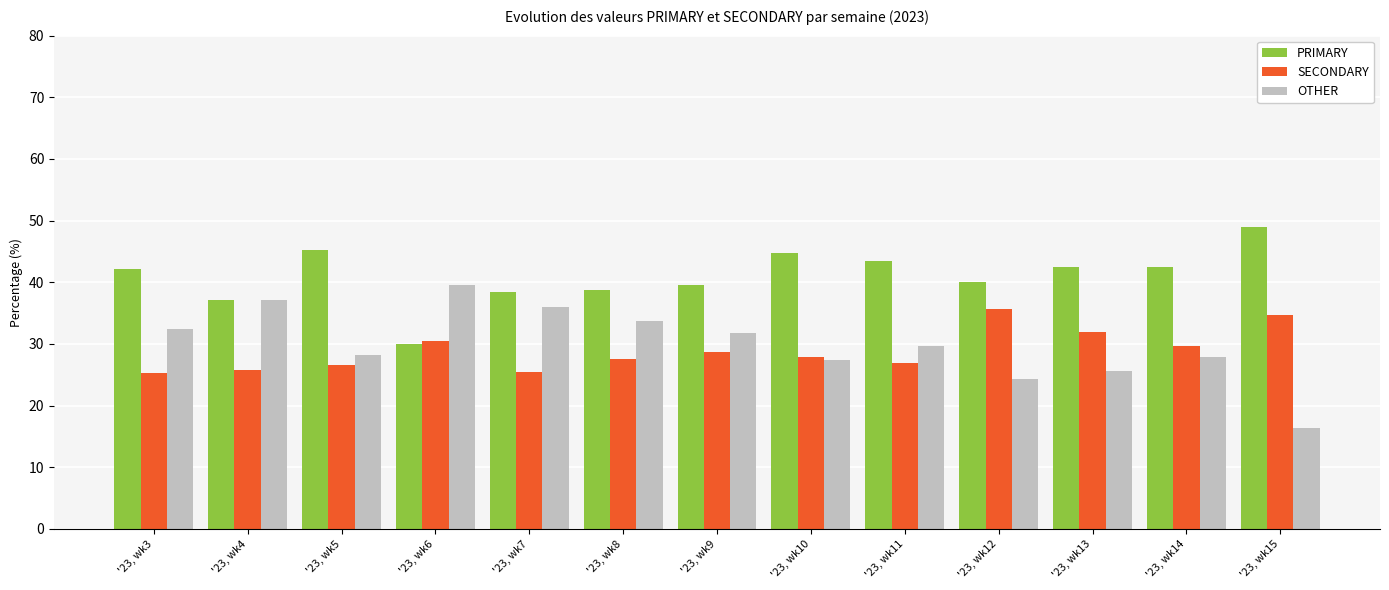

Which category has the lowest value in the PRIMARY series?

'23, wk6